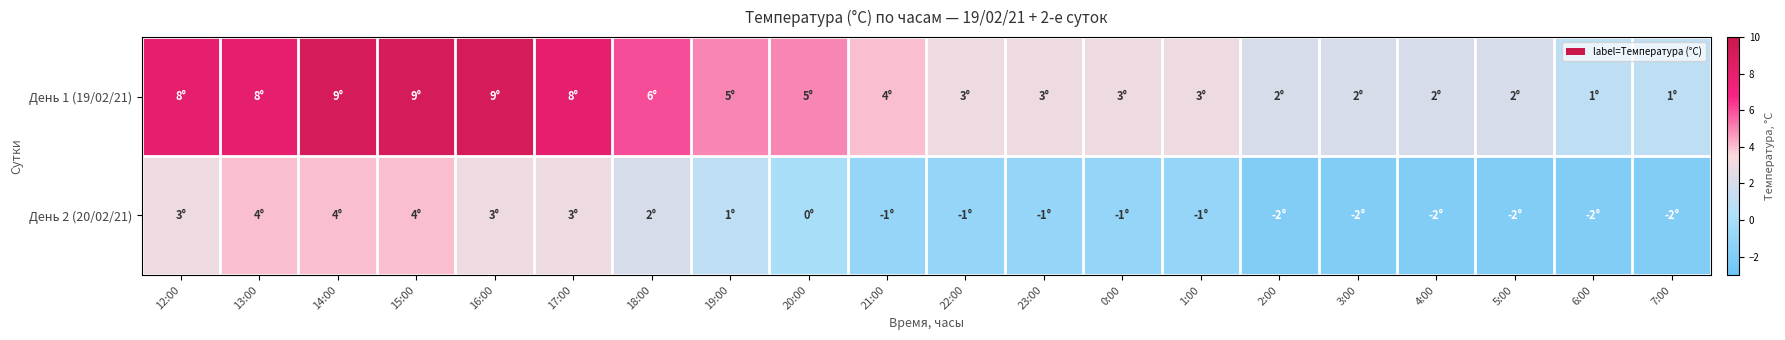

At 5:00, list the series in order from largest to smallest.

День 1 (19/02/21), День 2 (20/02/21)